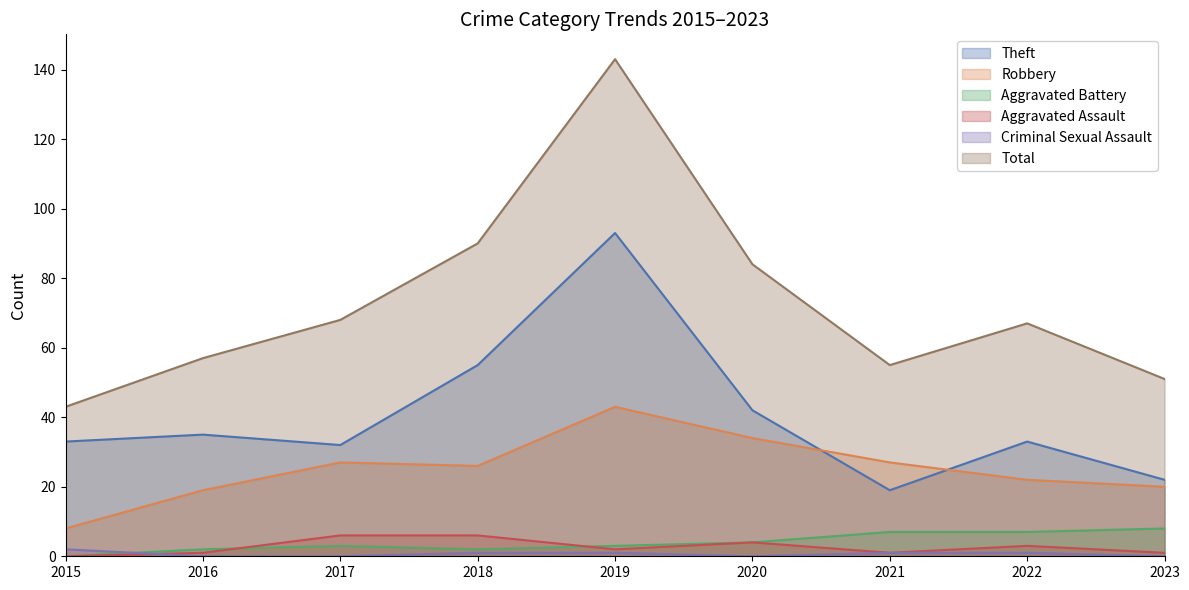

Between 2016 and 2017, which series saw the biggest shift?

Total